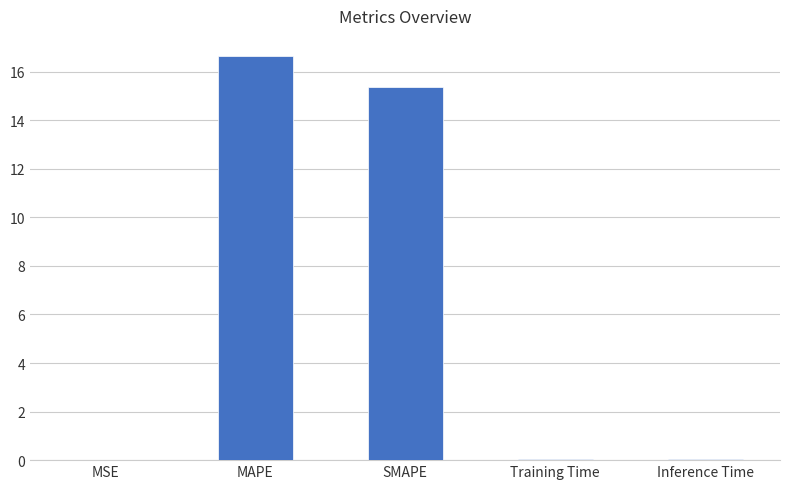

Count the number of data series in this chart.

1